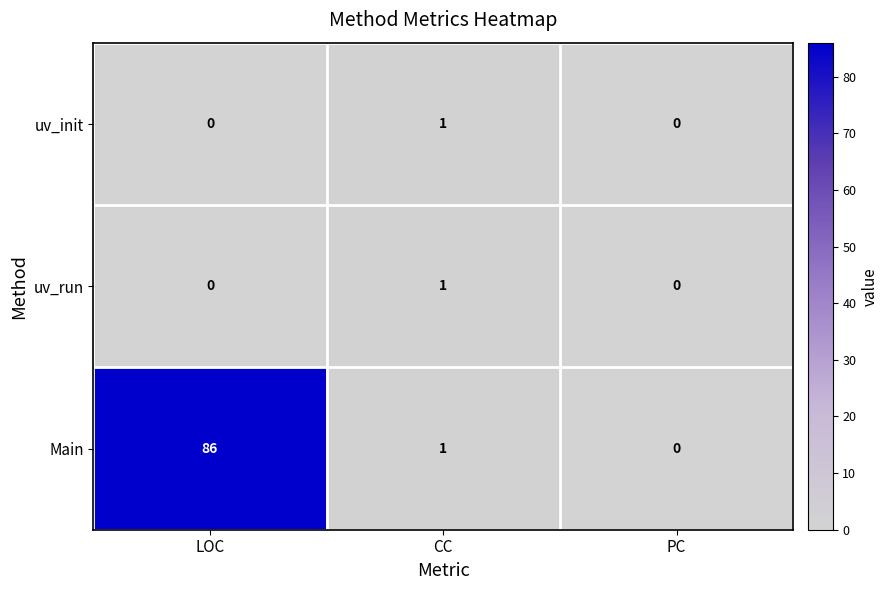

Reading left to right, what are all the values shown in this chart?

uv_init: 0	1	0
uv_run: 0	1	0
Main: 86	1	0